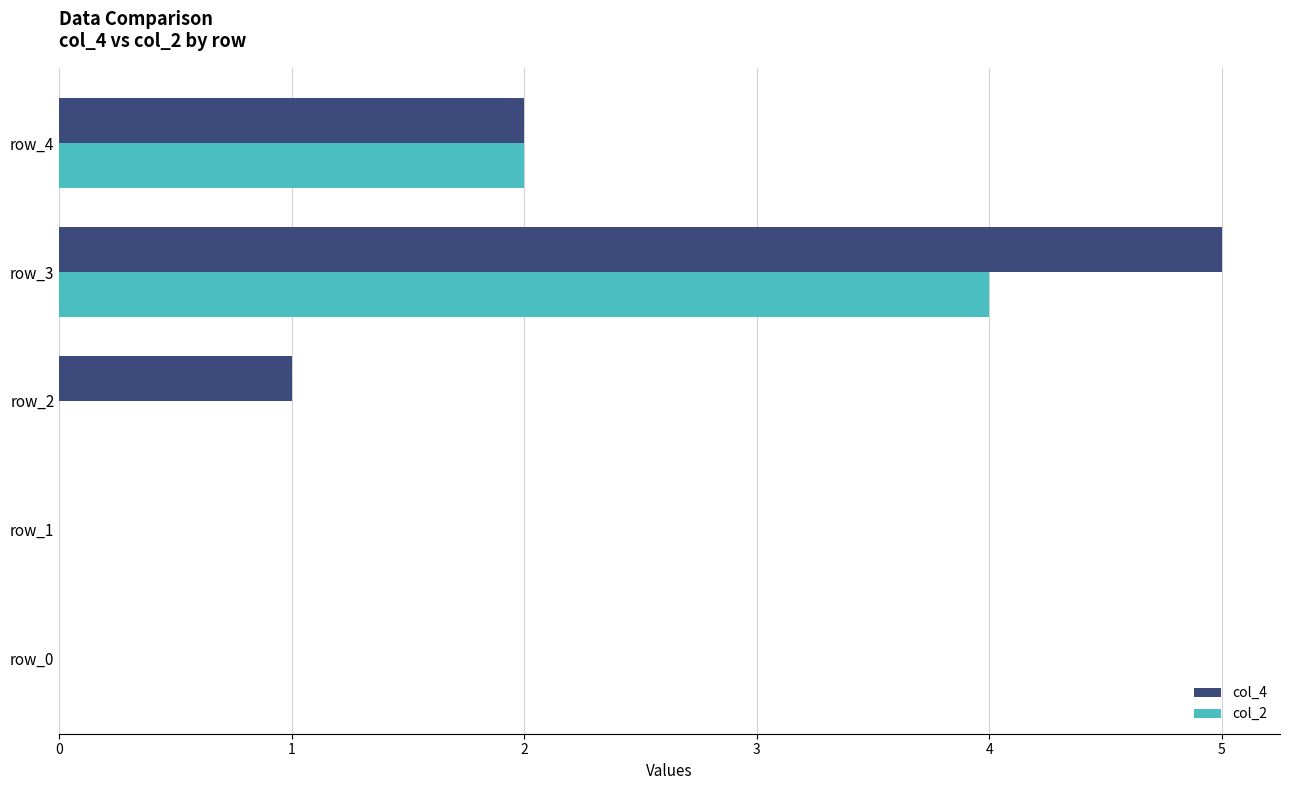

Is the value of col_4 at row_4 greater than the value of col_2 at row_0?

Yes